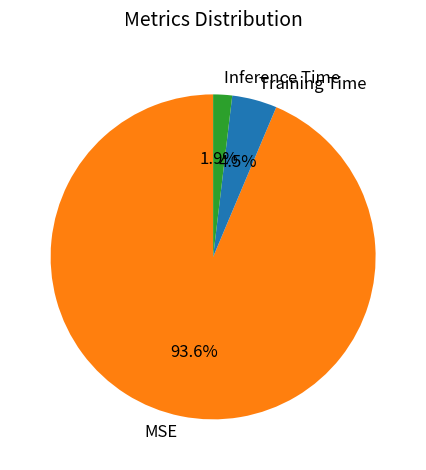

Does Inference Time account for over 50% of the chart?

No